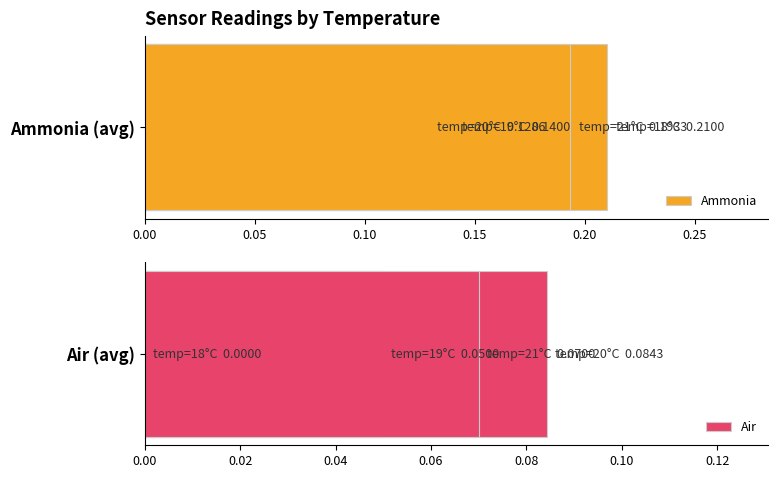

Is it true that Ammonia equals 0.4 at 0.00?

False